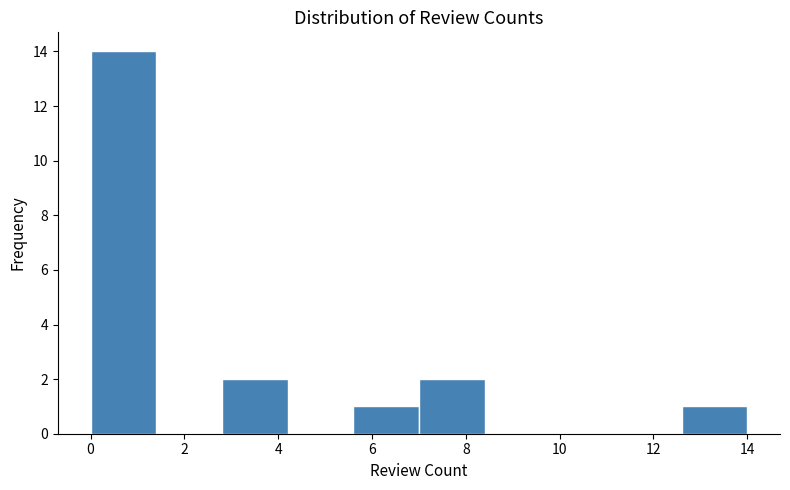

How tall is the bar that spans 12.6 to 14.0 on the x-axis? The values are not printed on the chart, so give them approximately, as read against the axis.

1